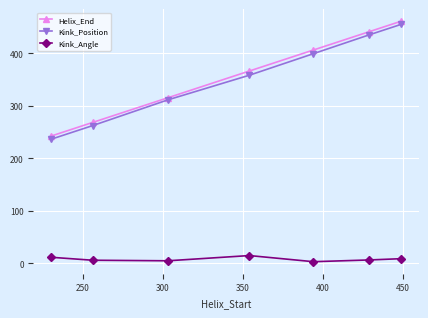

What is the sum of all Helix_End values?

2499.0